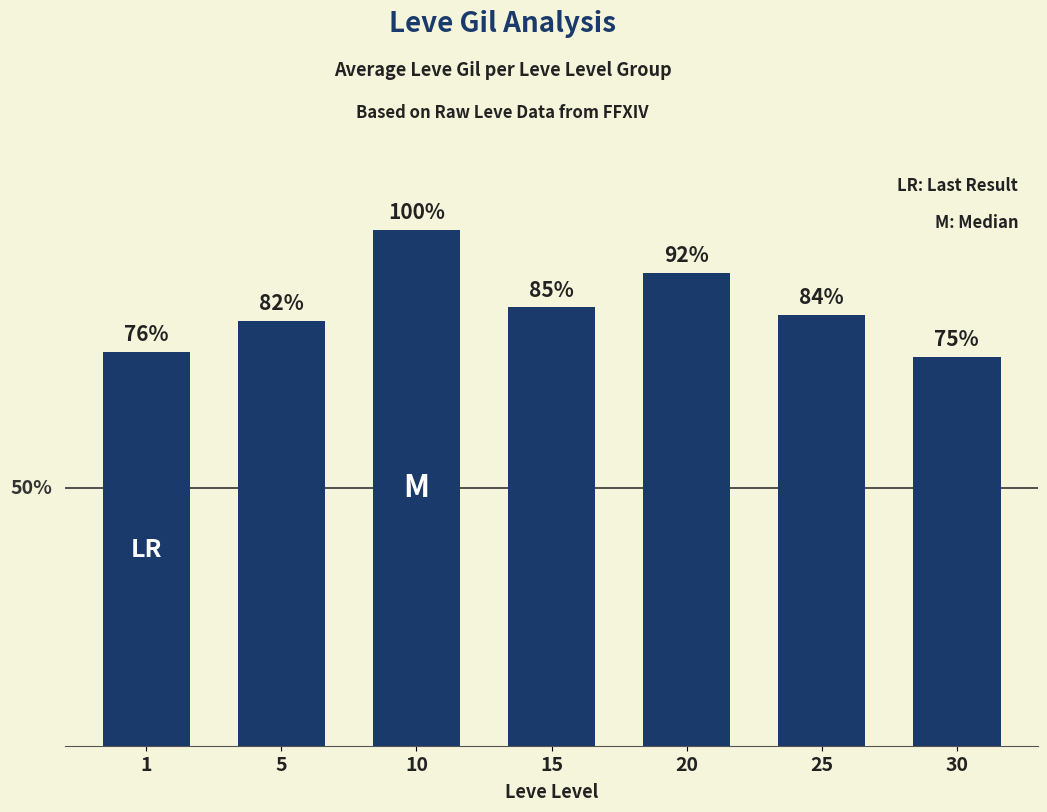

What is the value of the 7th bar from the left?

435.0